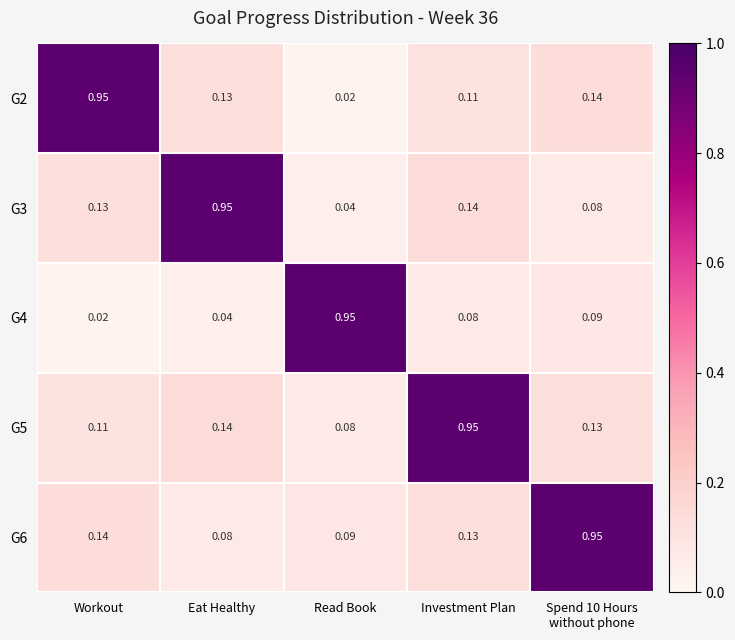

At which label is G5 closest to 0?

Read Book